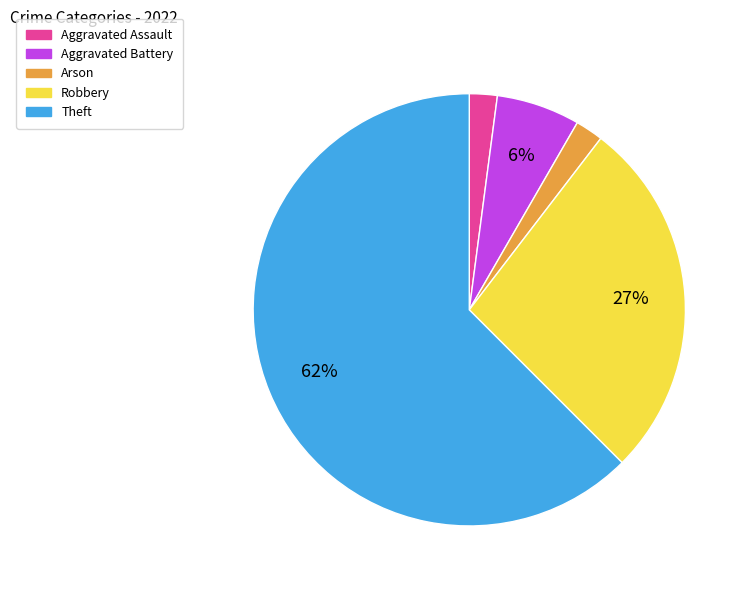

Count the number of slices in the pie.

5